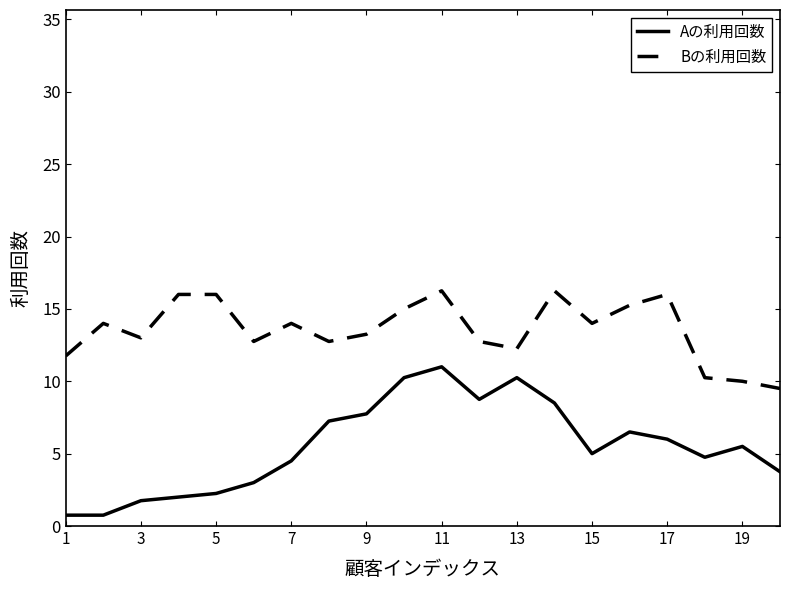

What is the minimum value shown in the chart?

0.8